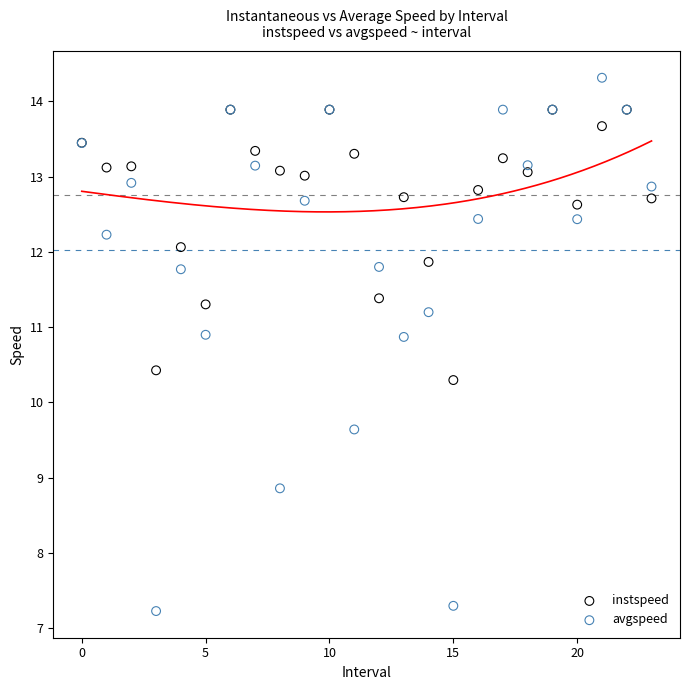

Which series has the largest Y range (max minus min)?

avgspeed